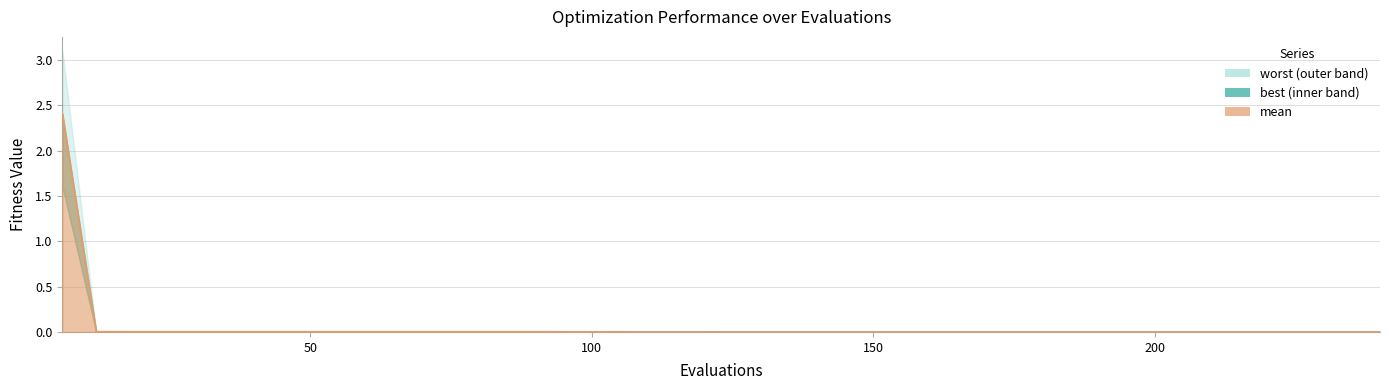

True or false: best and mean cross at least once.

False